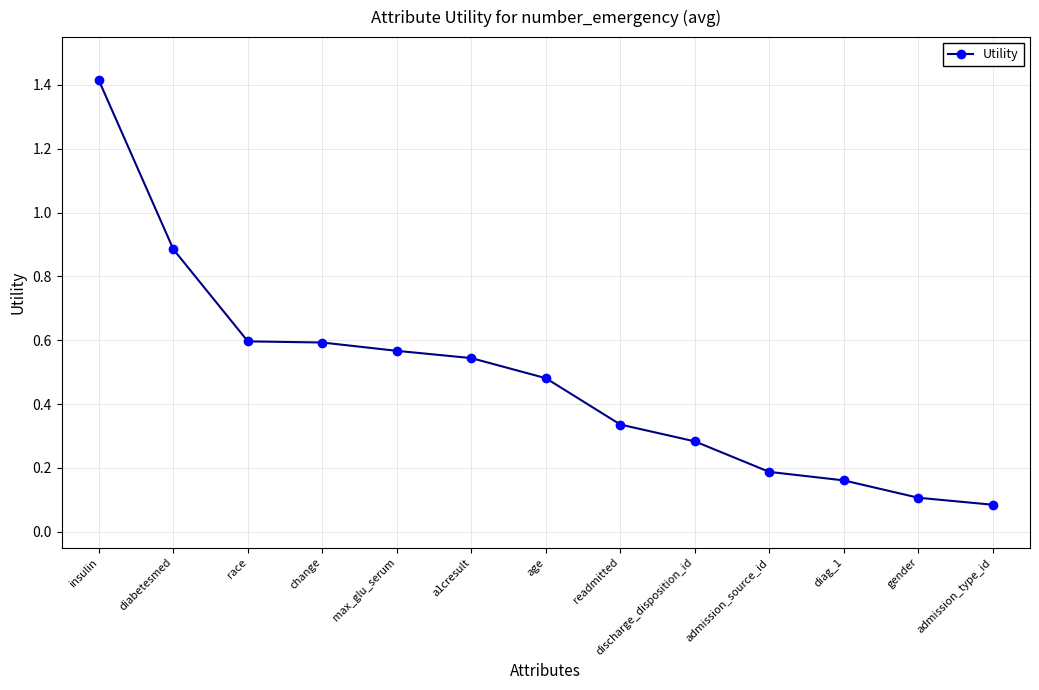

What is the smallest value displayed?

0.1